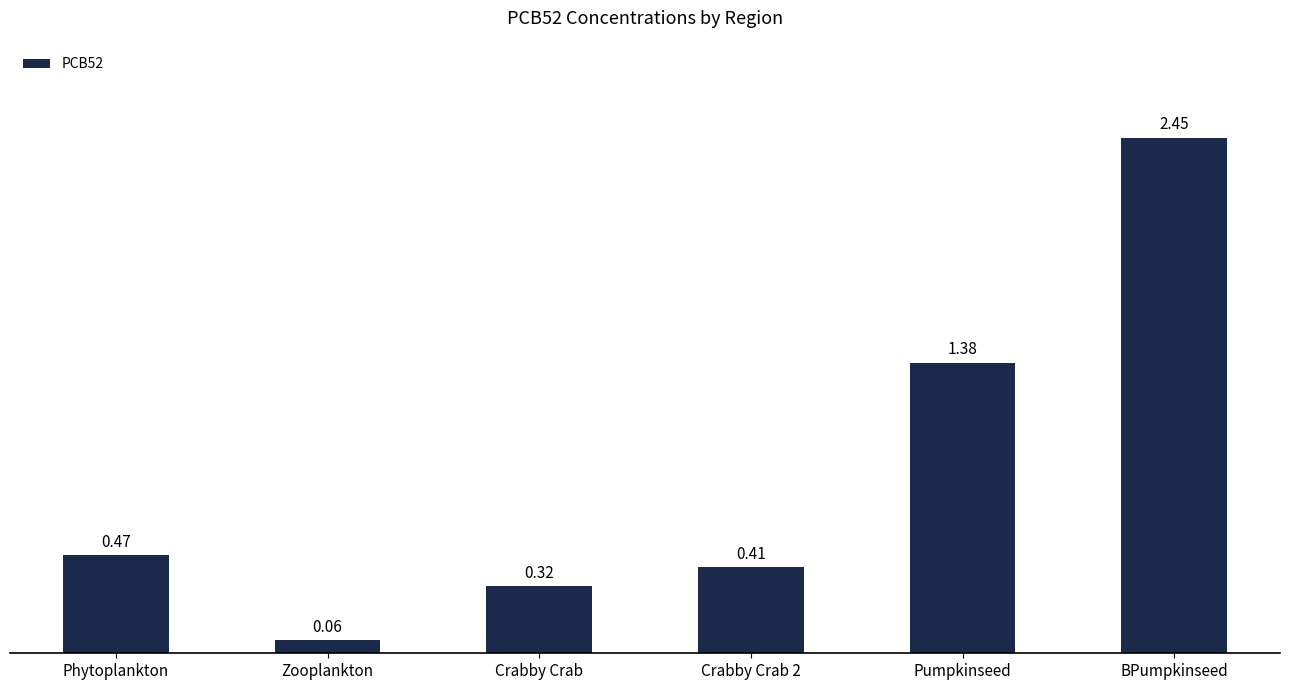

True or false: the data shows 1.5 at BPumpkinseed.

False